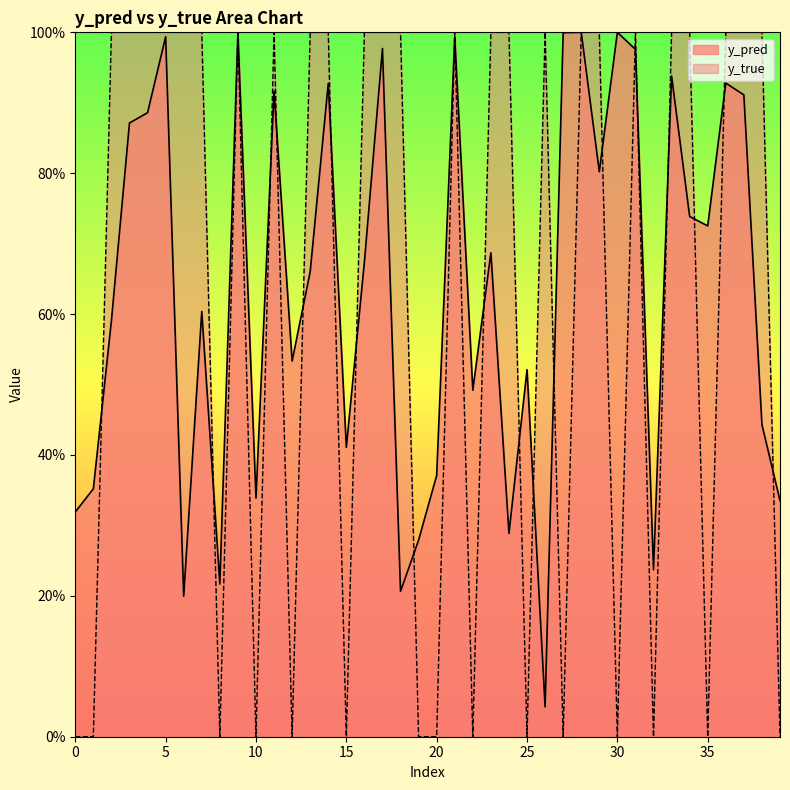

Is it true that y_pred equals 0.3 at 24?

False